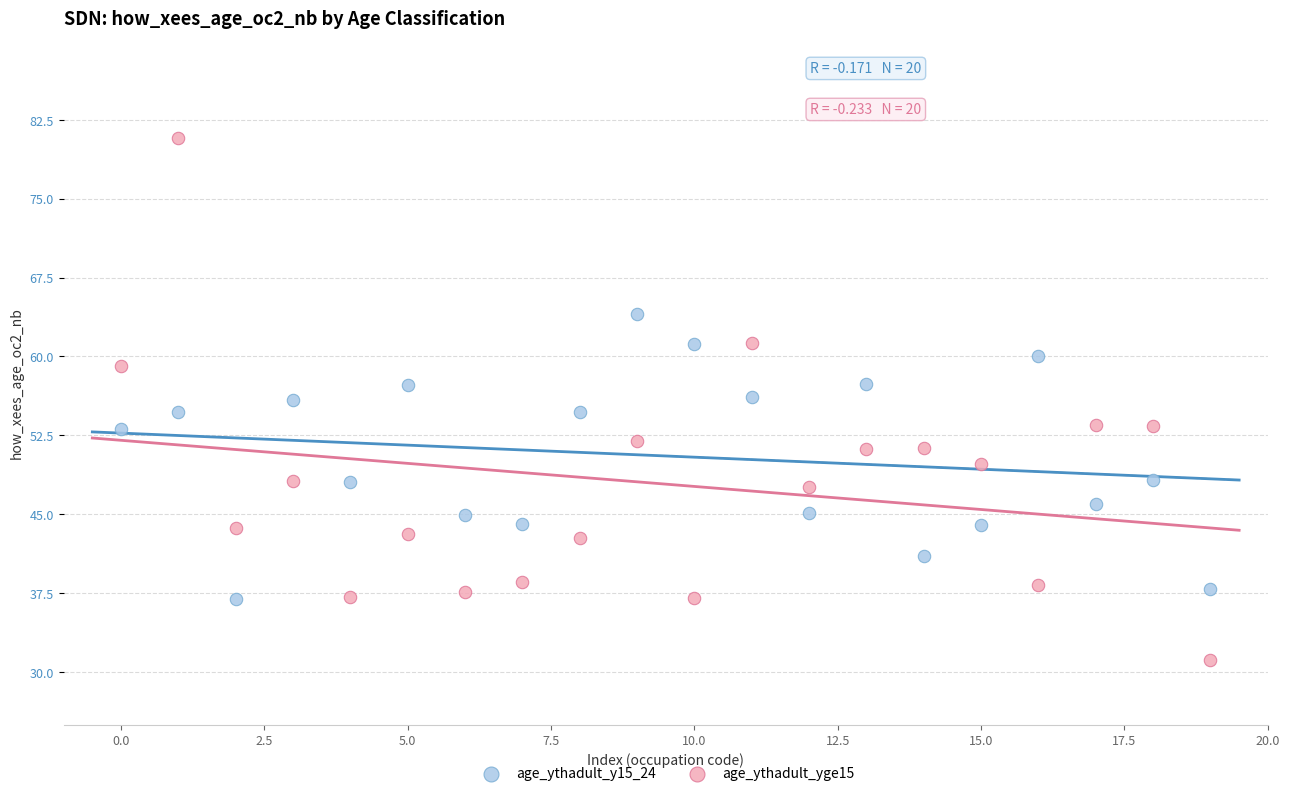

What are all the series names shown in the legend?

age_ythadult_y15_24, age_ythadult_yge15